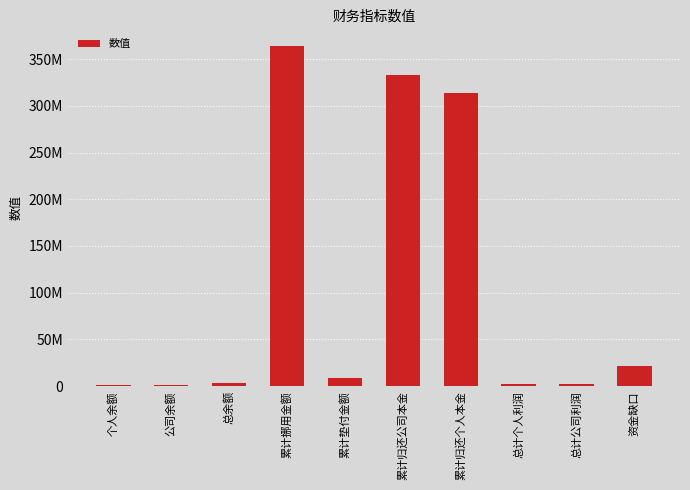

The chart shows a value of 380941.1 at 个人余额. True or false?

False